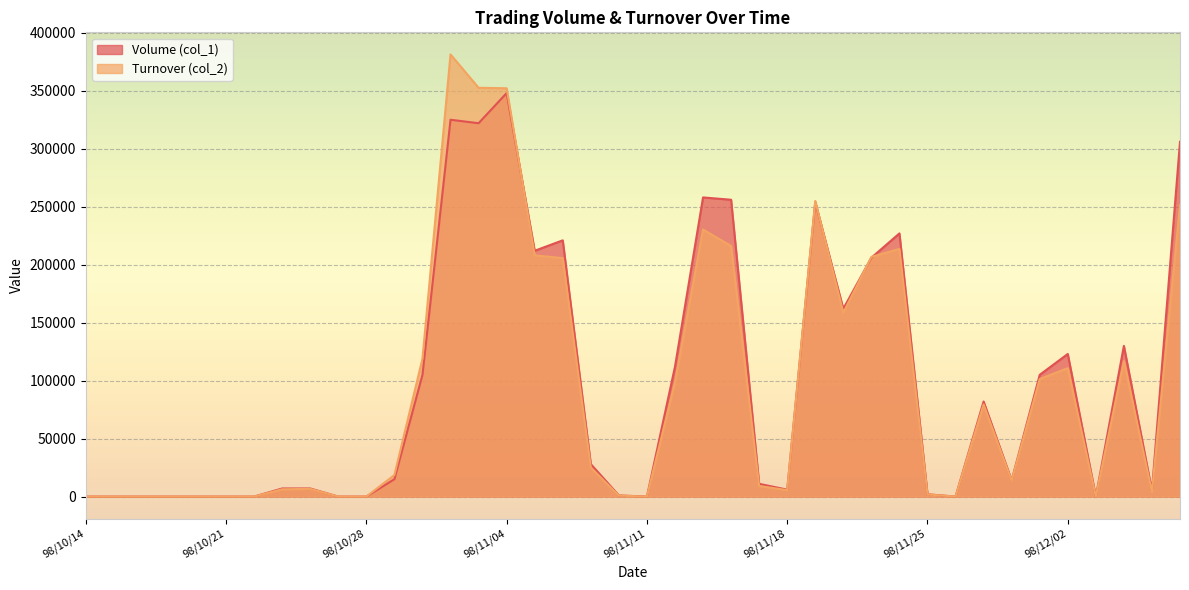

What position from the left is 98/11/23?

29